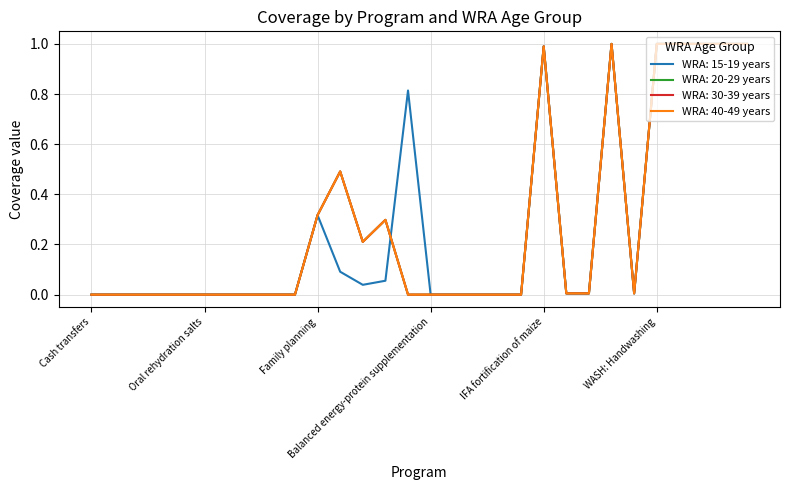

True or false: WRA: 30-39 years and WRA: 20-29 years intersect in this chart.

False